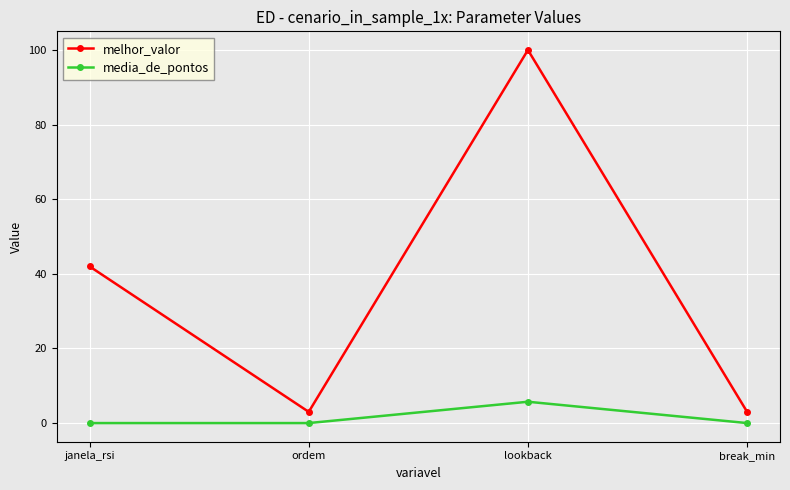

What is the sum of all melhor_valor values?

148.0